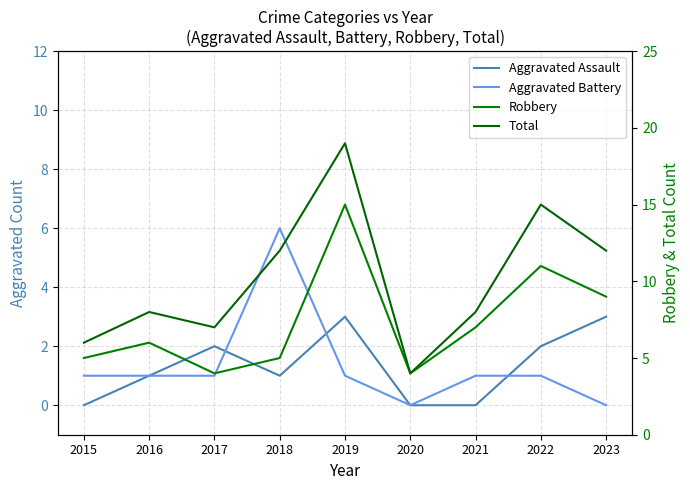

At which label does Aggravated Battery reach its minimum?

2020